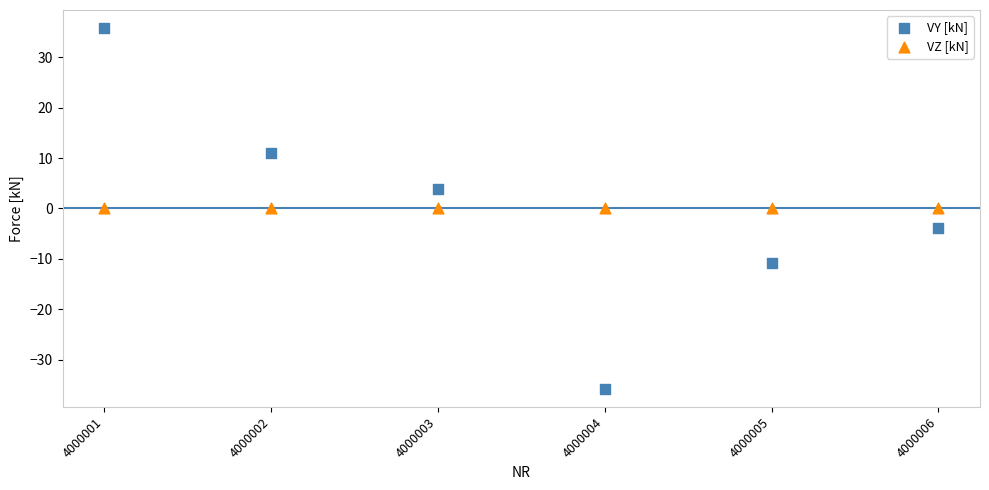

Which series contains the highest Y value?

VY [kN]